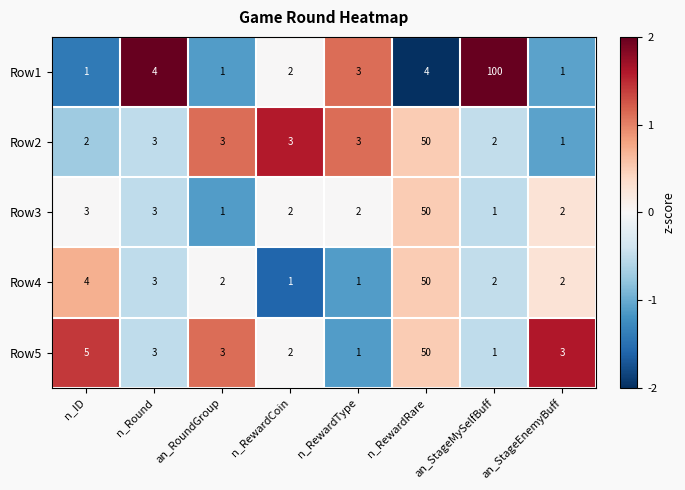

Is the value of Row3 at n_ID greater than the value of Row1 at an_StageEnemyBuff?

Yes